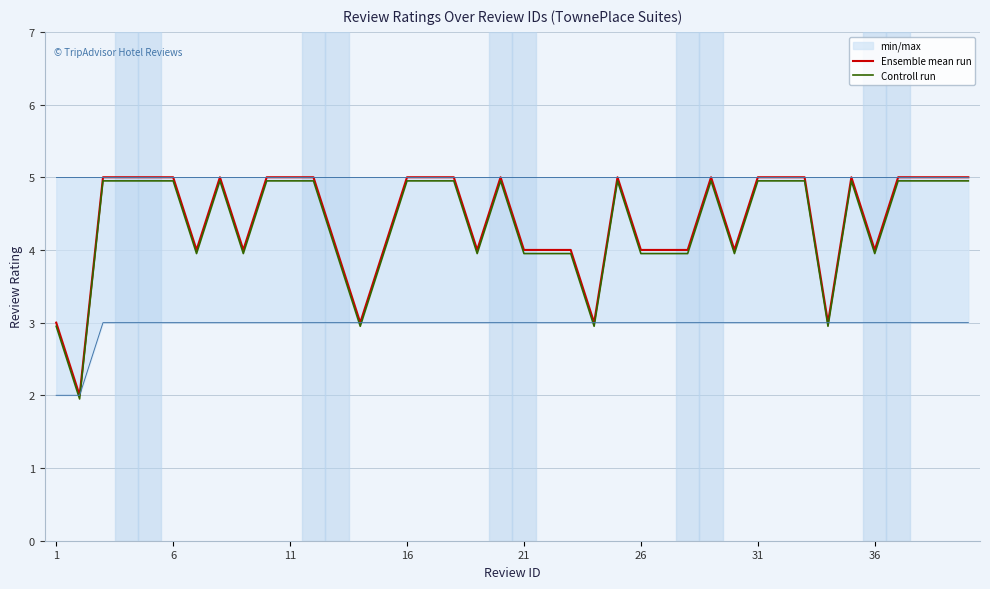

What is the minimum value for min/max?

2.0